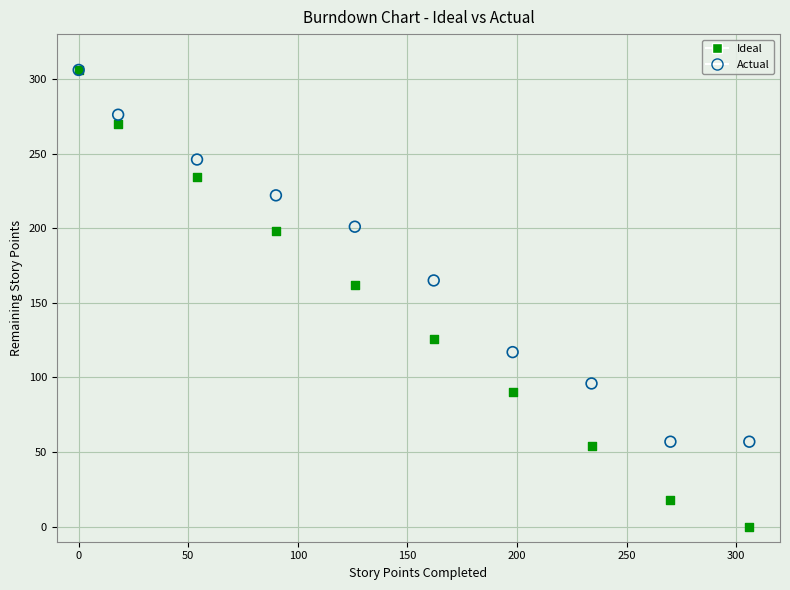

What are all the series names shown in the legend?

Ideal, Actual